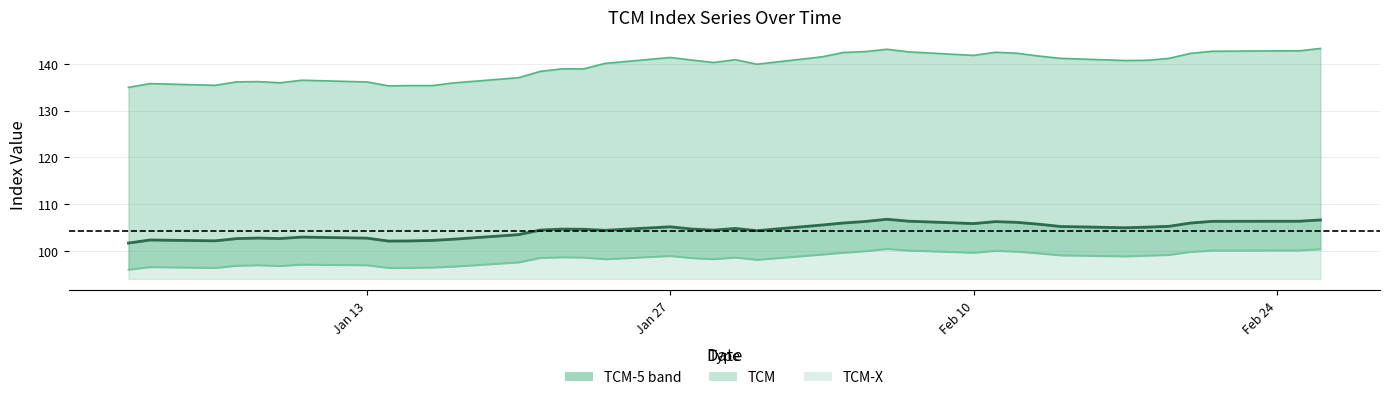

True or false: TCM-5 and TCM-X intersect in this chart.

False